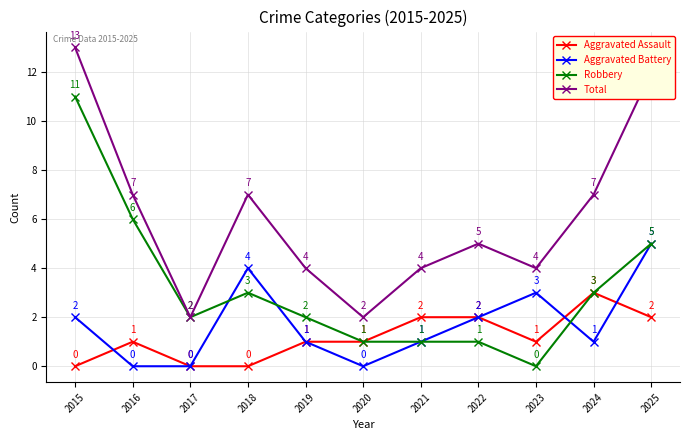

At which category is the sum across all series the highest?

2015